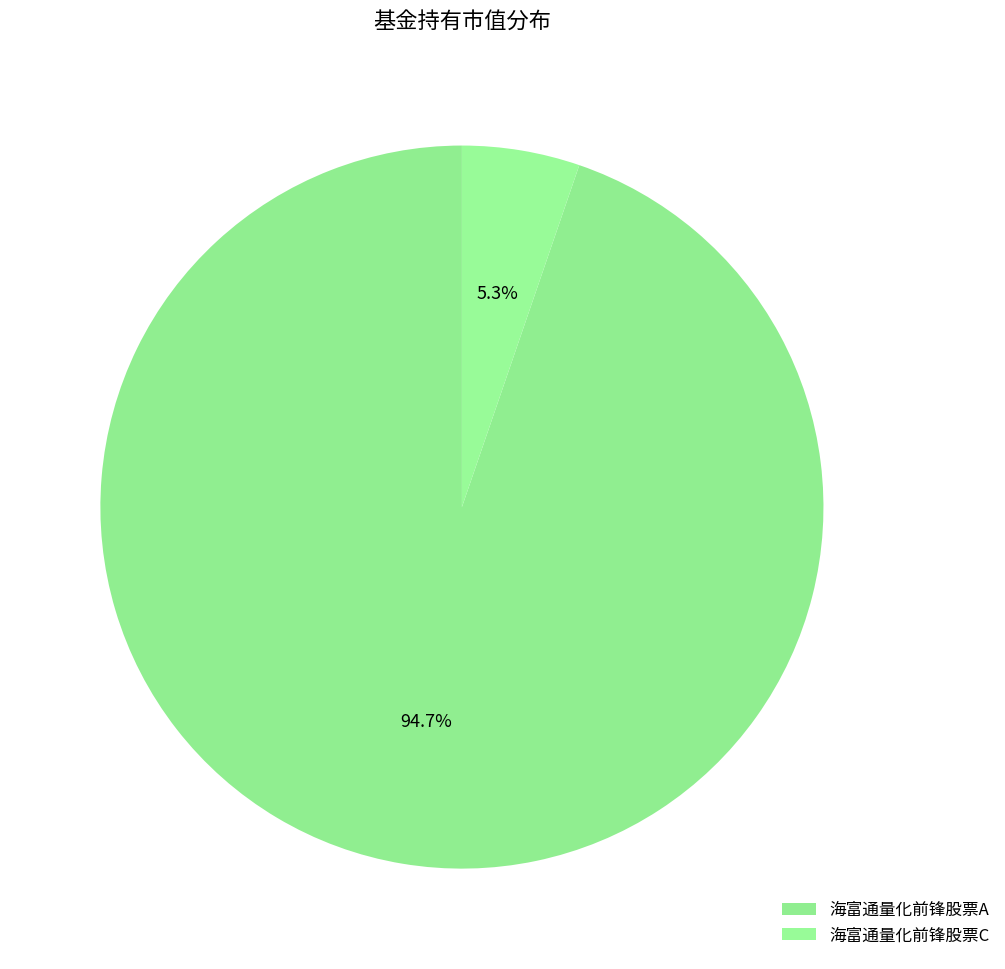

How much of the chart is everything except 海富通量化前锋股票A?

5.3%